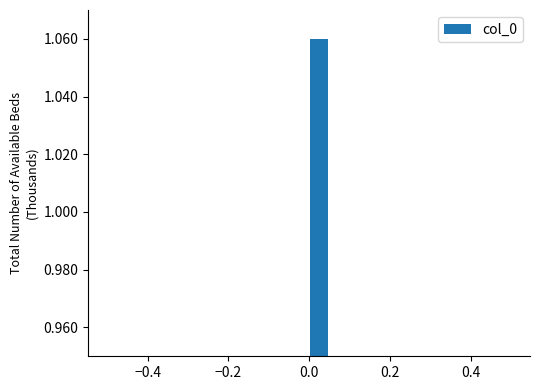

Around what value on the x-axis is the tallest bar? Give the approximate position of its centre, as read against the axis.

0.02